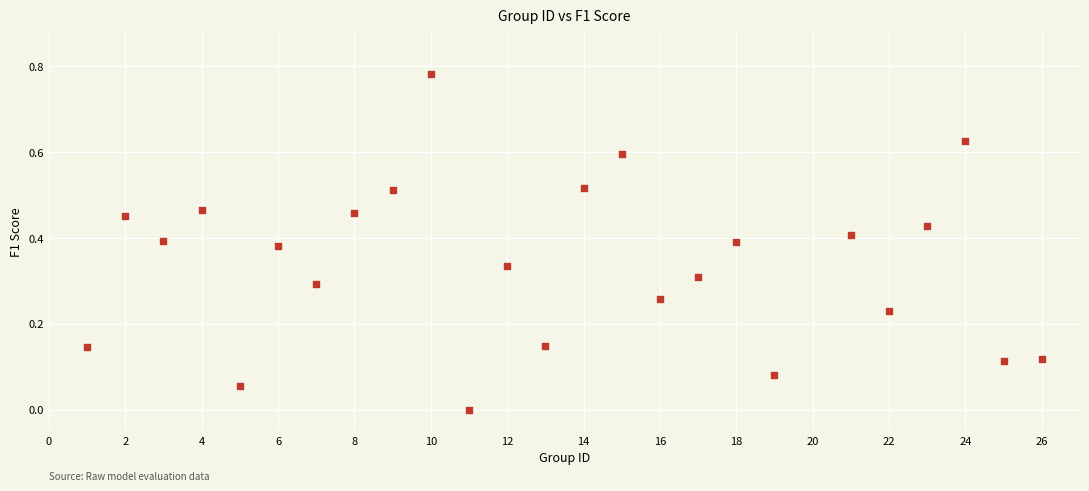

What is the range of X values (max minus min)?

25.0